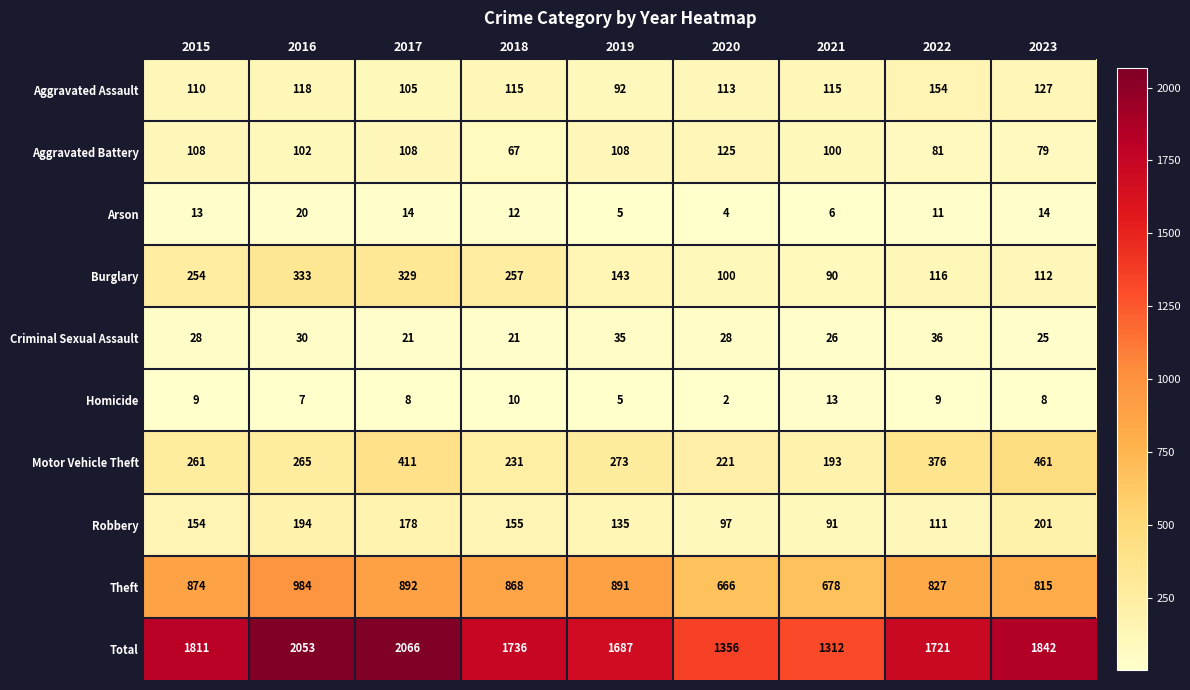

The Arson series shows 1 at 2020. True or false?

False